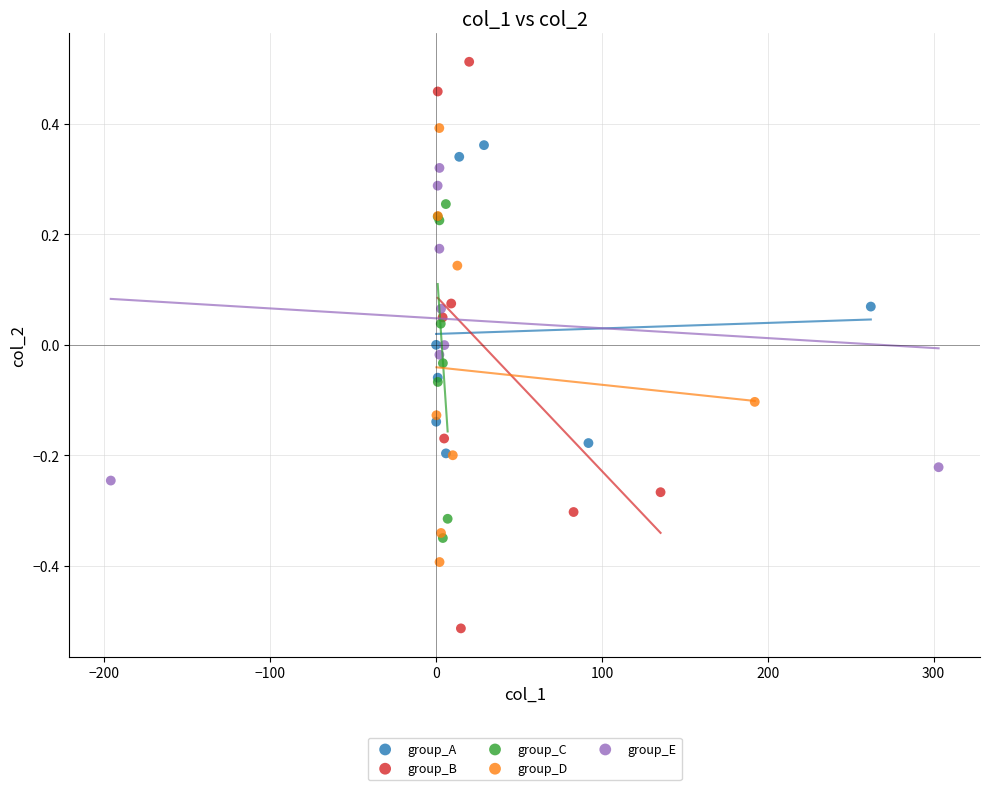

Which series contains the highest Y value?

group_B